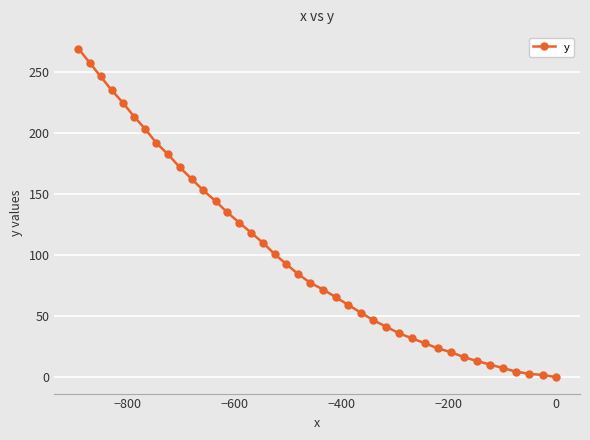

How many lines are shown in the chart?

1